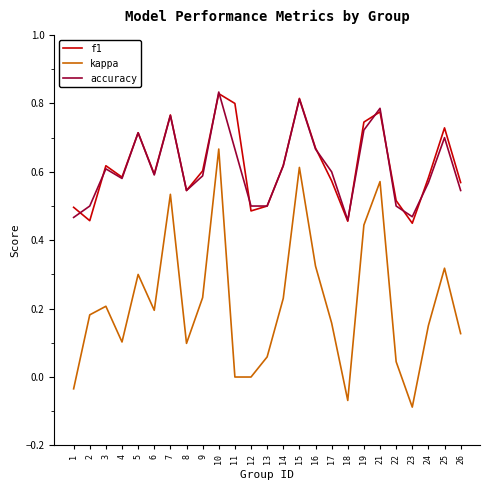

True or false: kappa and accuracy intersect in this chart.

False